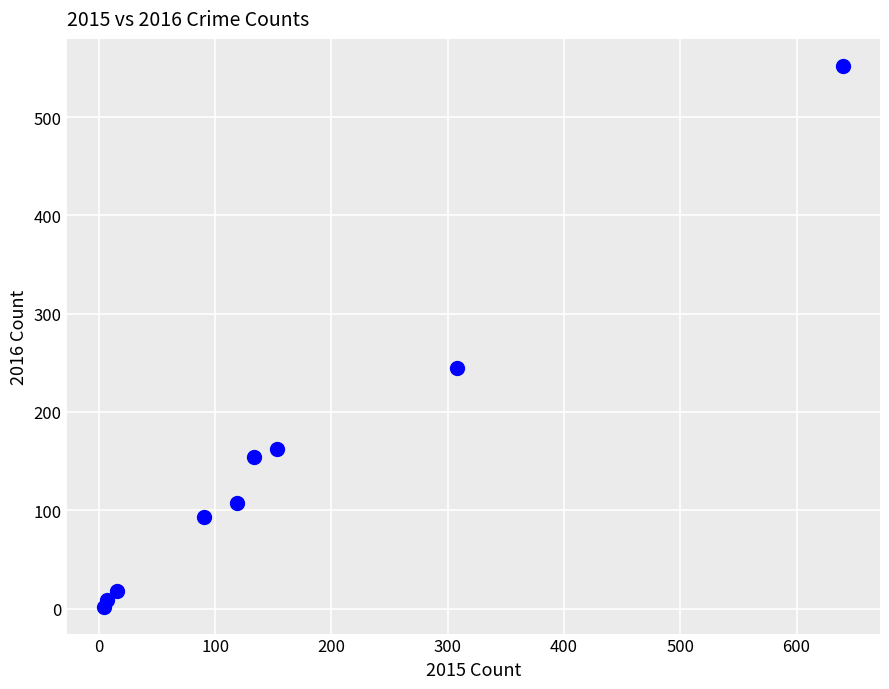

What Y value in the scatter plot is closest to 277?

245